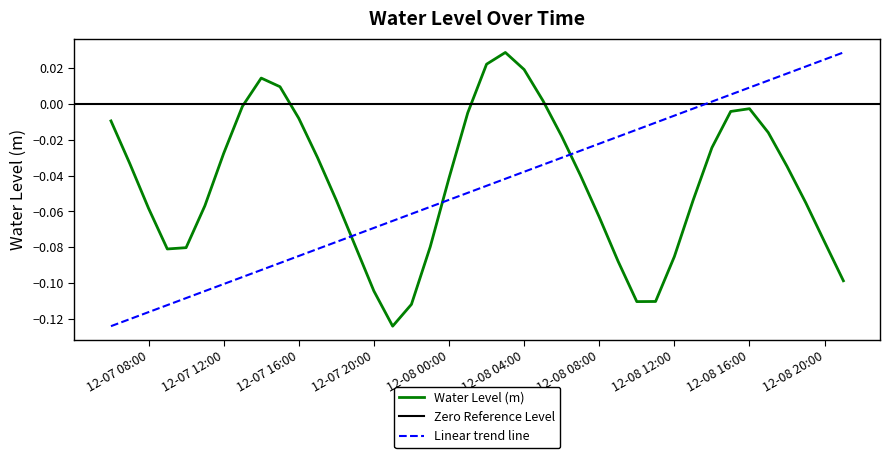

What position from the right is 2024-12-08 07:00:00?

15